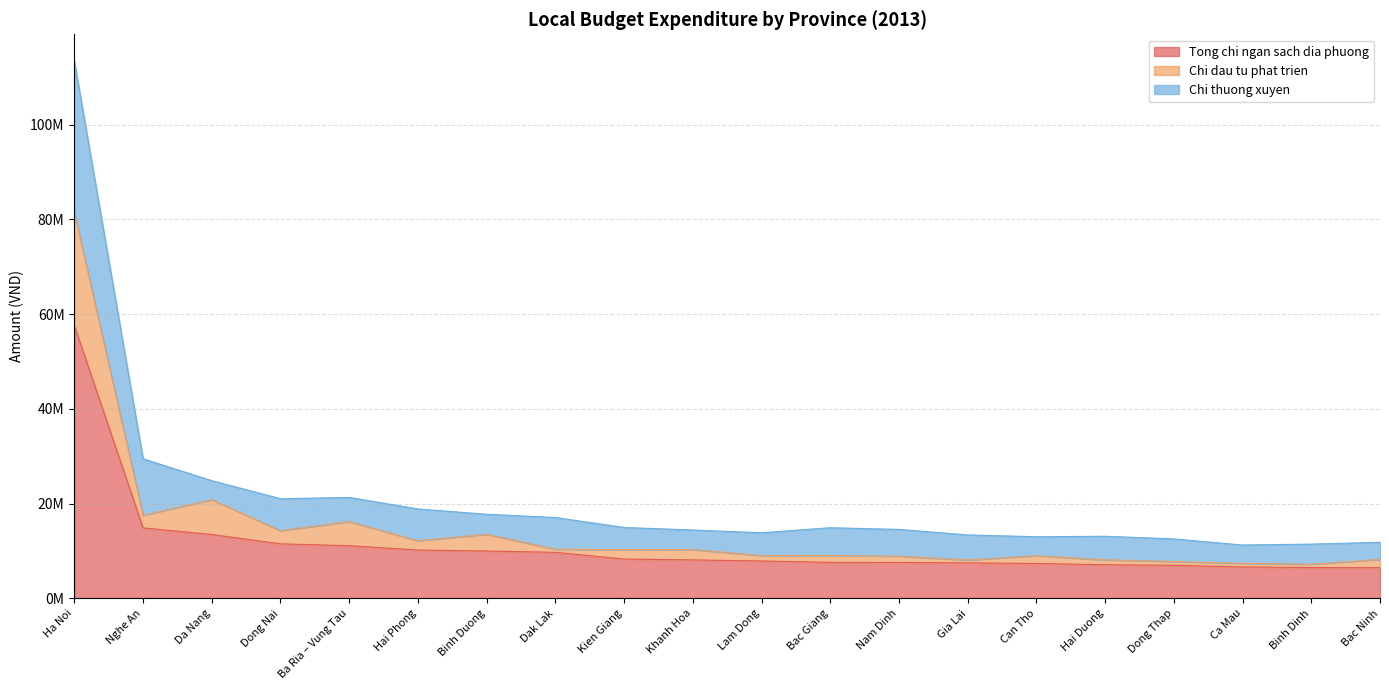

True or false: Chi dau tu phat trien and Tong chi ngan sach dia phuong intersect in this chart.

False